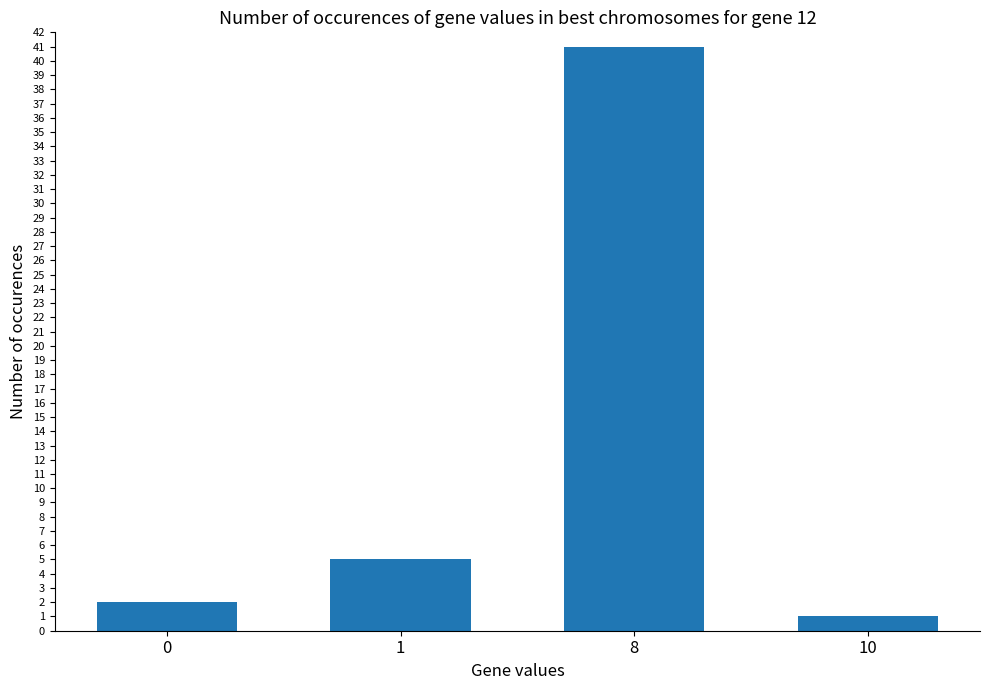

Rank the categories by value from lowest to highest.

10, 0, 1, 8